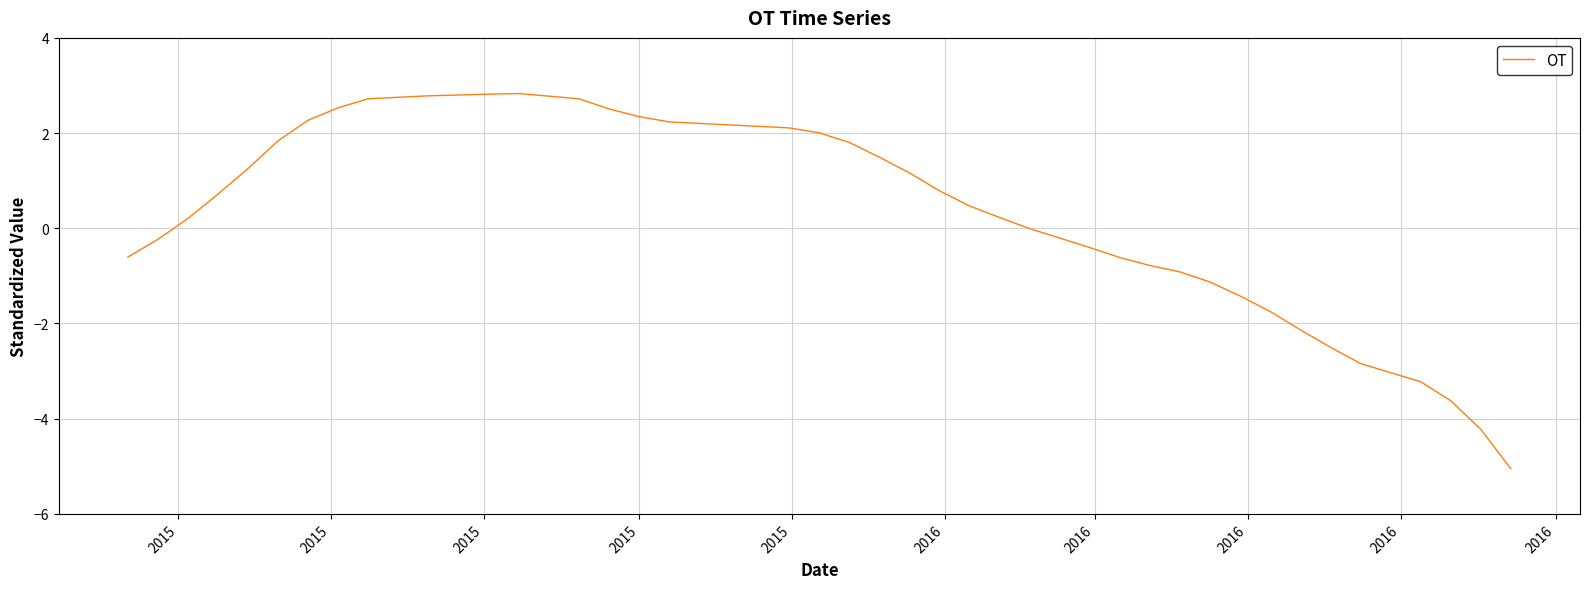

How many lines are shown in the chart?

1